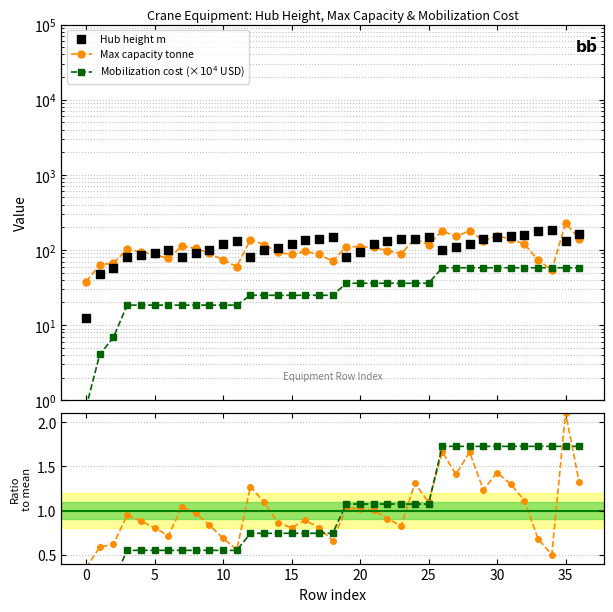

Which series contains the lowest Y value?

Mob. cost / mean